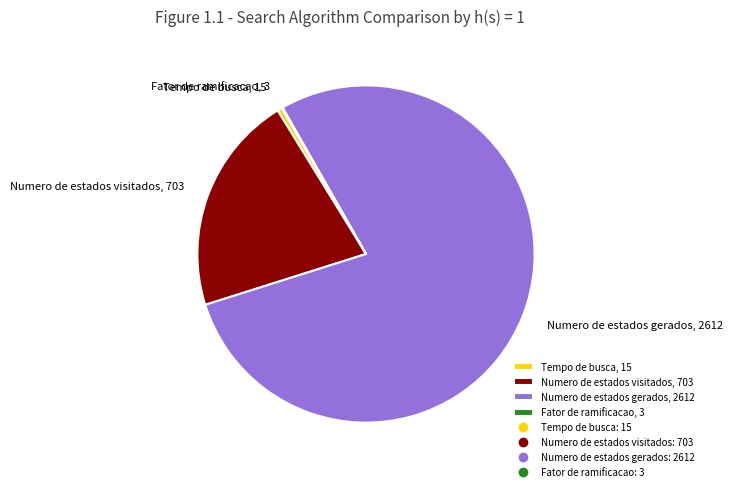

Is the sum of Numero de estados visitados, 703 and Numero de estados gerados, 2612 greater than half?

Yes